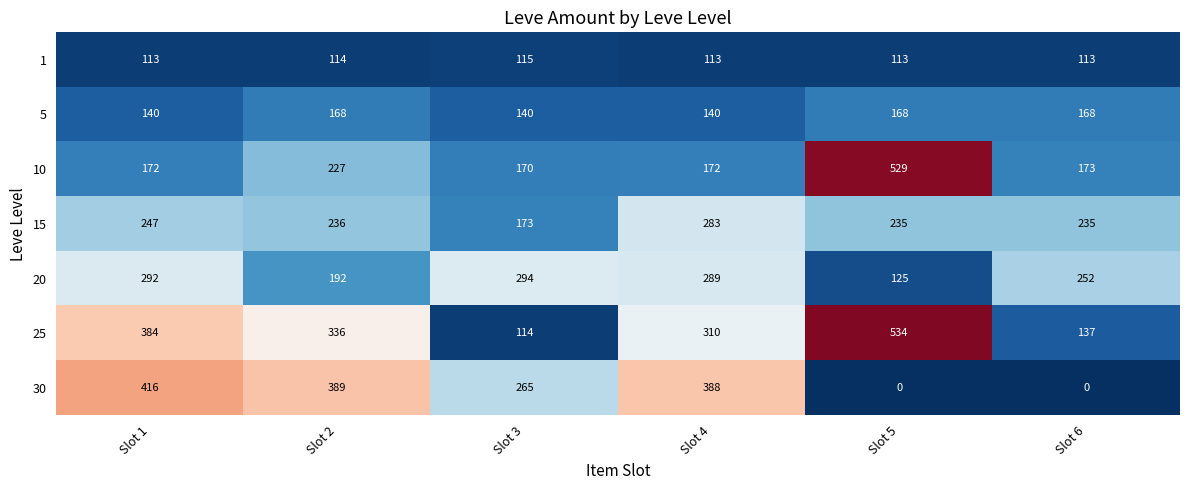

What is the sum of all 25 values?

1815